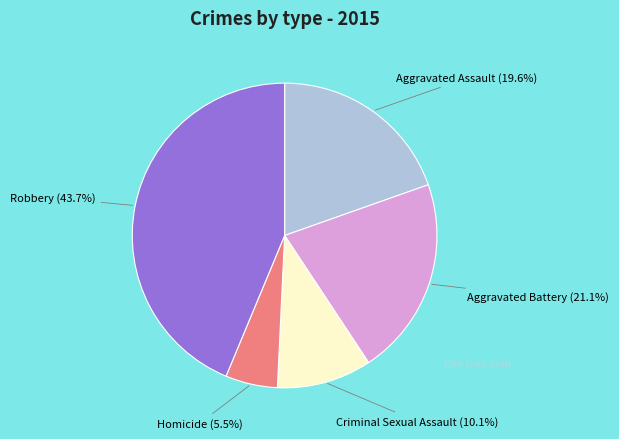

To the nearest percent, what is the average slice percentage?

20%